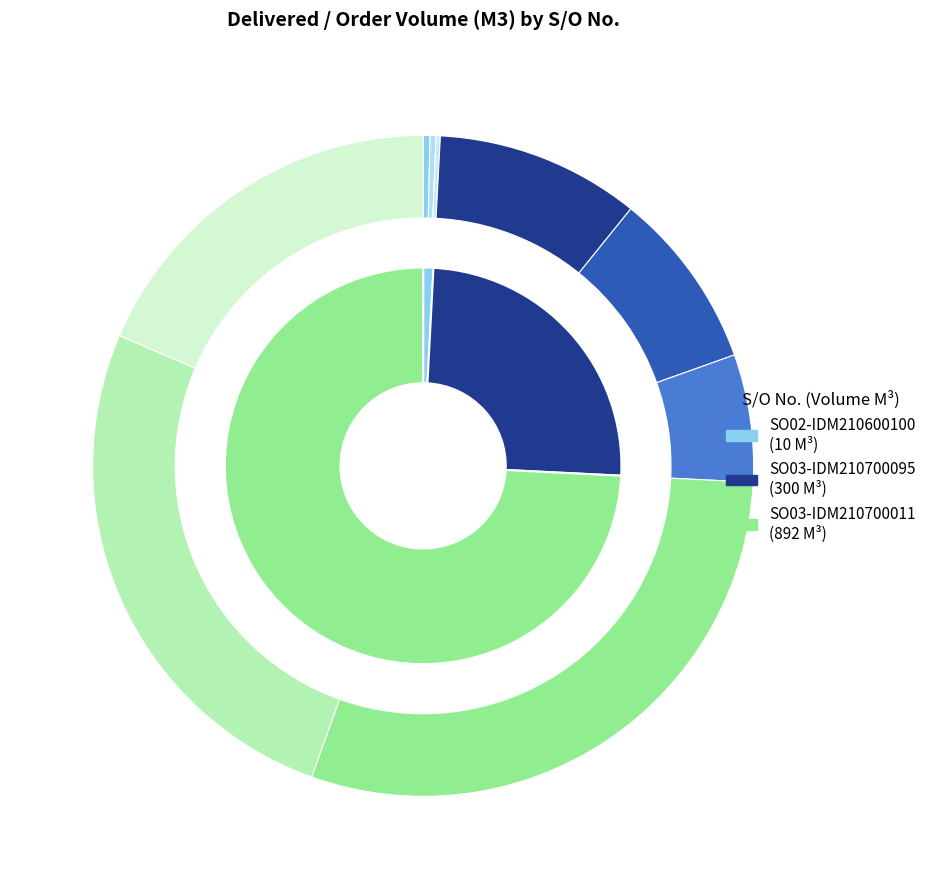

Count the number of slices in the pie.

3